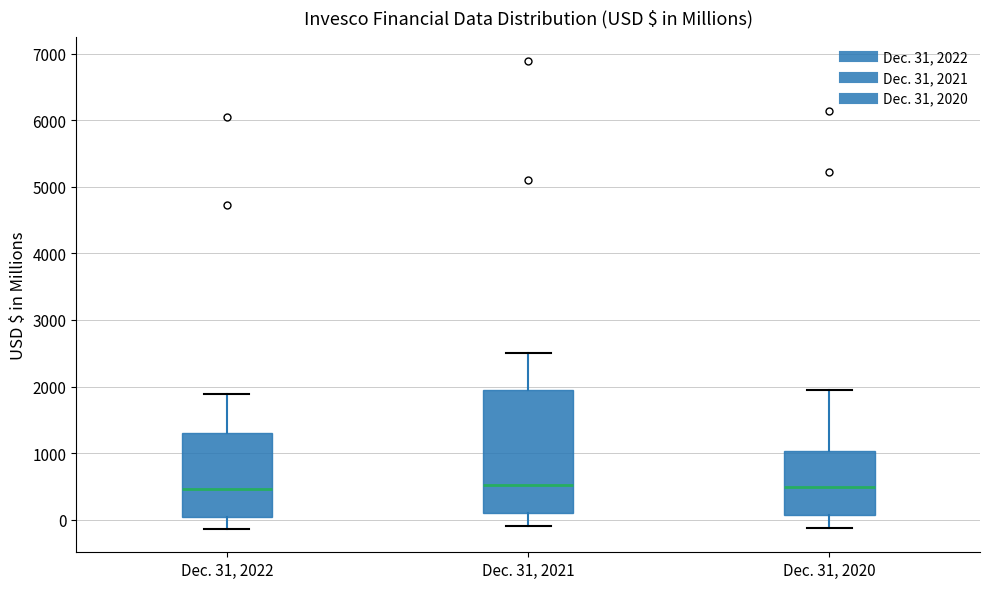

Where does the upper whisker of the box for Dec. 31, 2021 end on the y-axis? The values are not printed on the chart, so give them approximately, as read against the axis.

2500